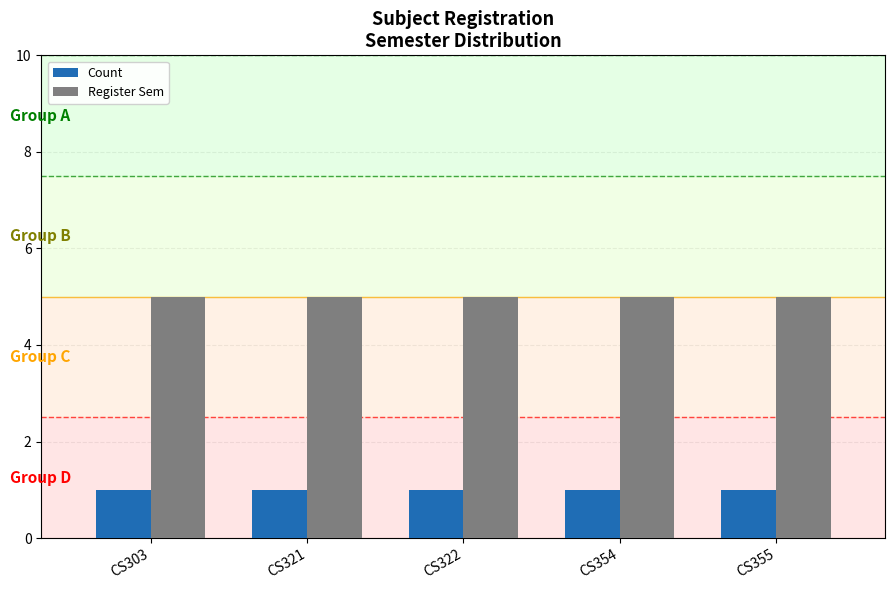

Rank the series at CS355 from lowest to highest value.

Count, Register Sem